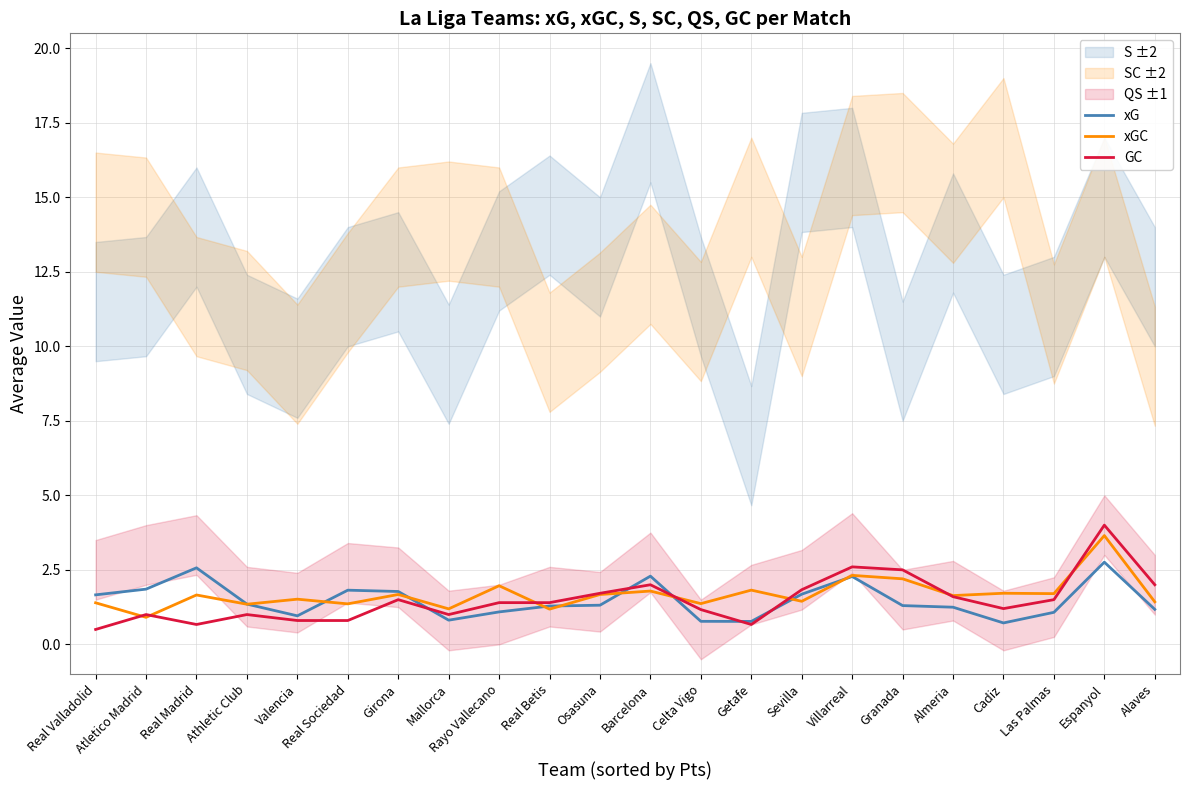

What is the difference between the highest and lowest values at Granada?

1.2